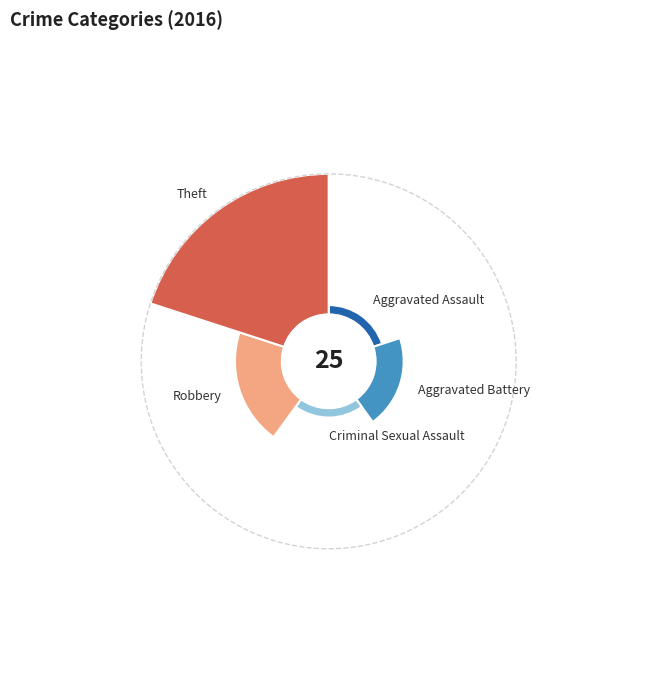

How many slices are in this pie chart?

5